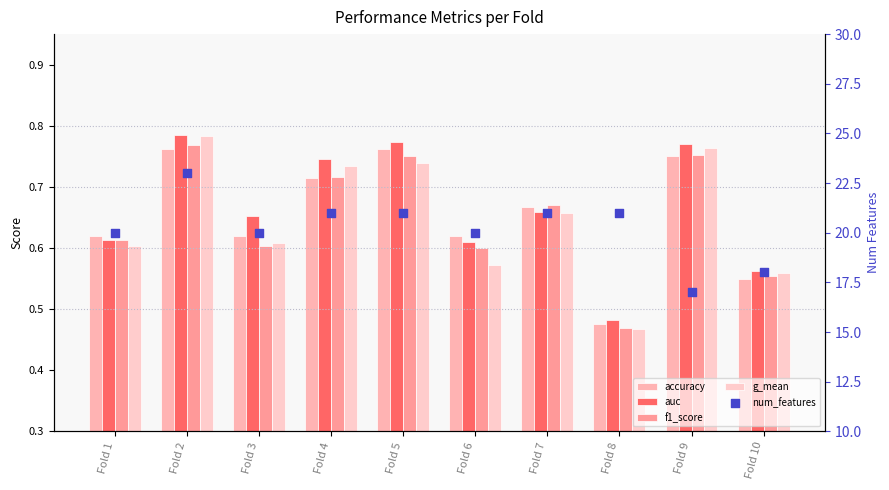

Is the value of f1_score at Fold 6 greater than the value of accuracy at Fold 4?

No